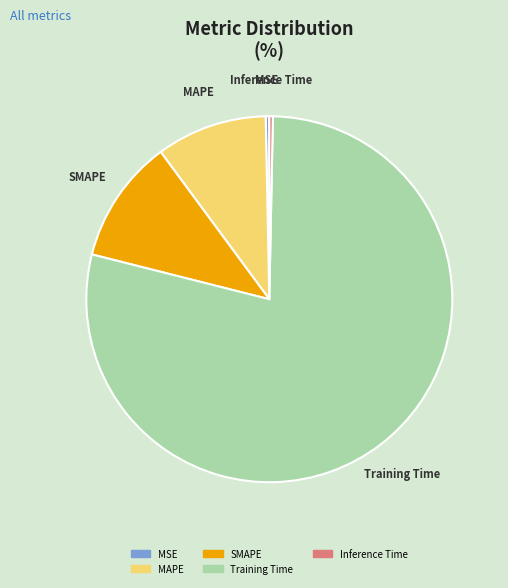

Count the number of slices in the pie.

5